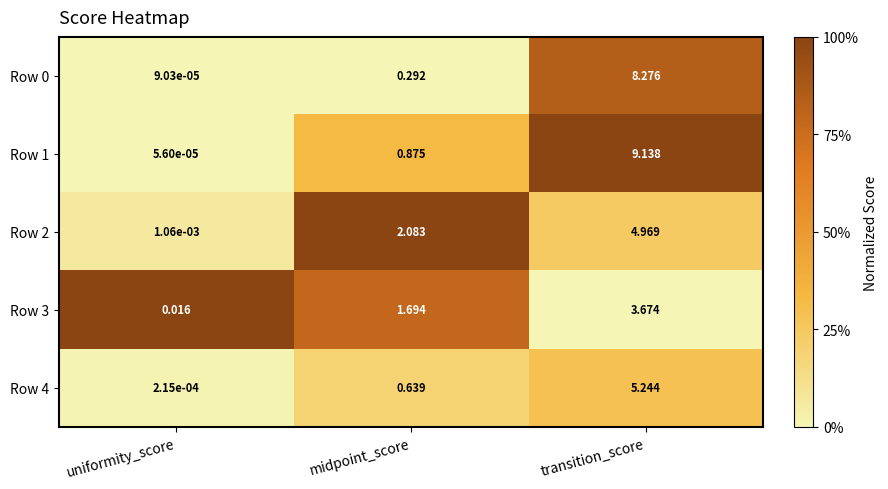

Is the value of Row 0 at uniformity_score greater than the value of Row 1 at uniformity_score?

Yes